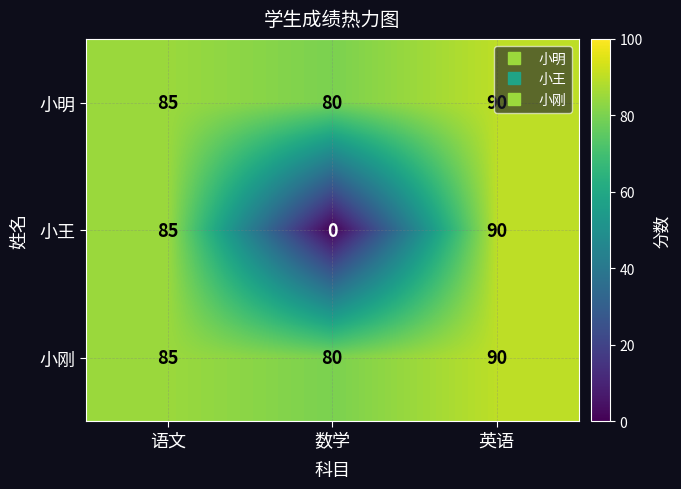

What is the total value across all series at 语文?

255